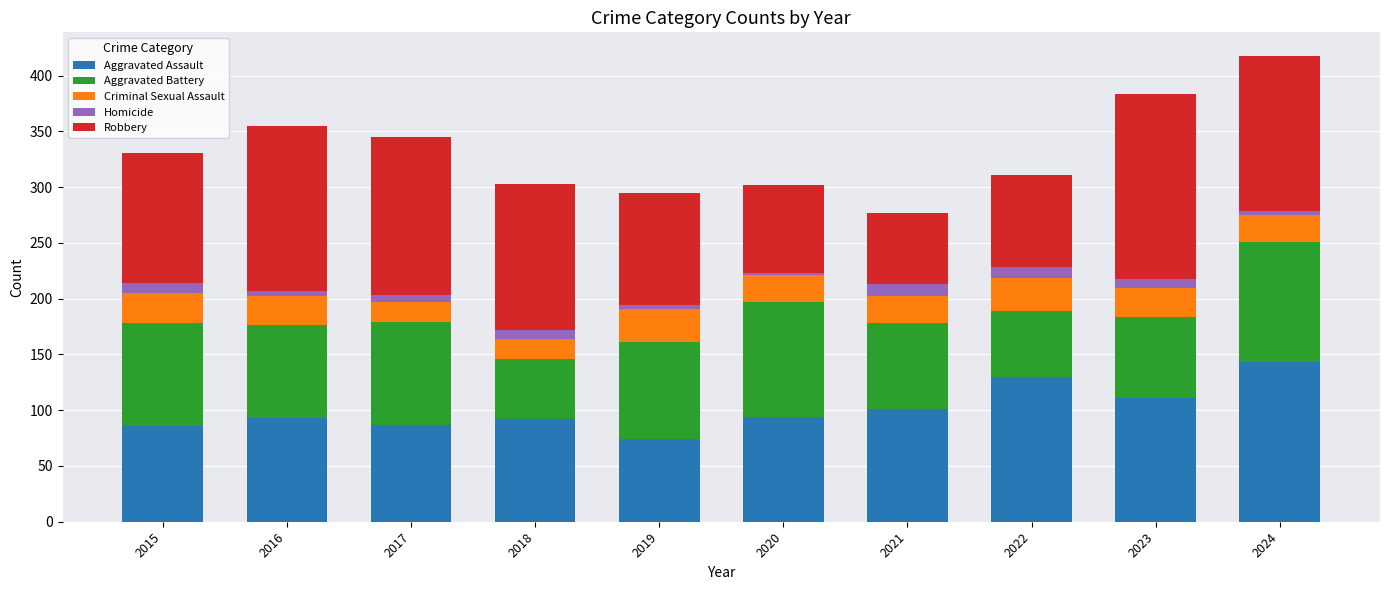

True or false: Aggravated Assault has a value of 143 at 2024.

True